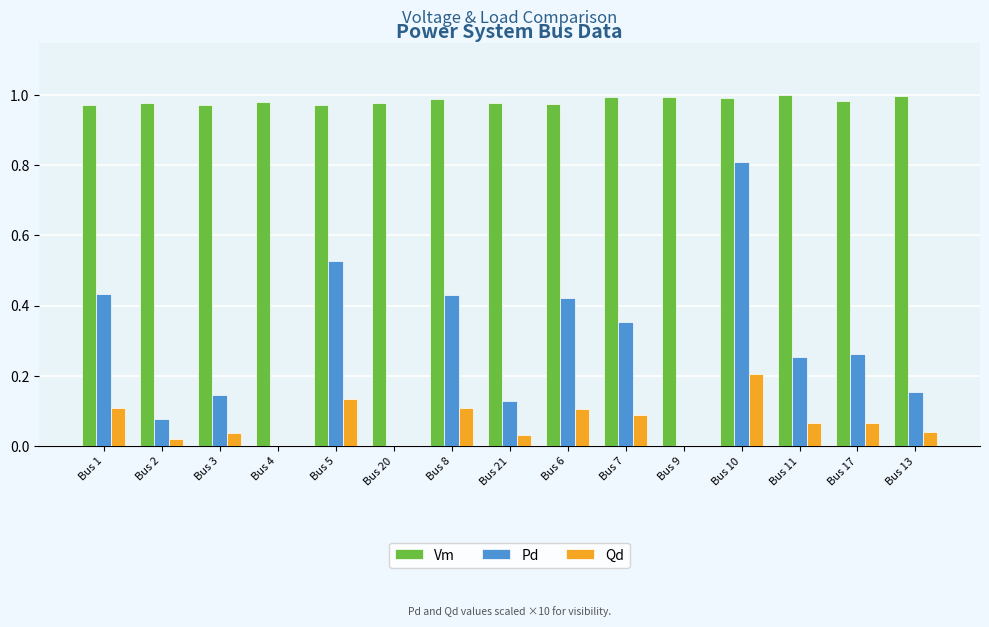

Is the value of Vm at Bus 7 greater than the value of Qd at Bus 8?

Yes